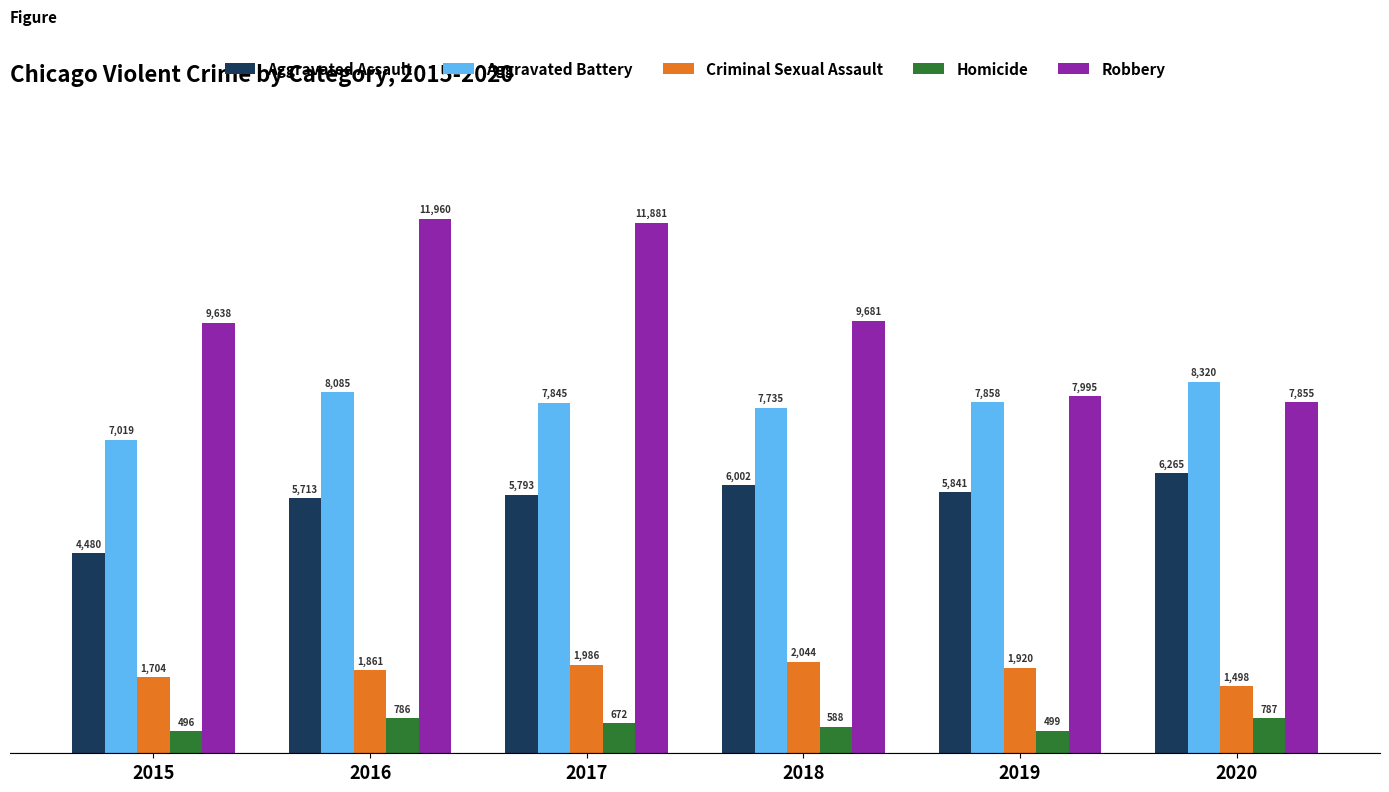

Is the value of Criminal Sexual Assault at 2015 greater than the value of Homicide at 2016?

Yes